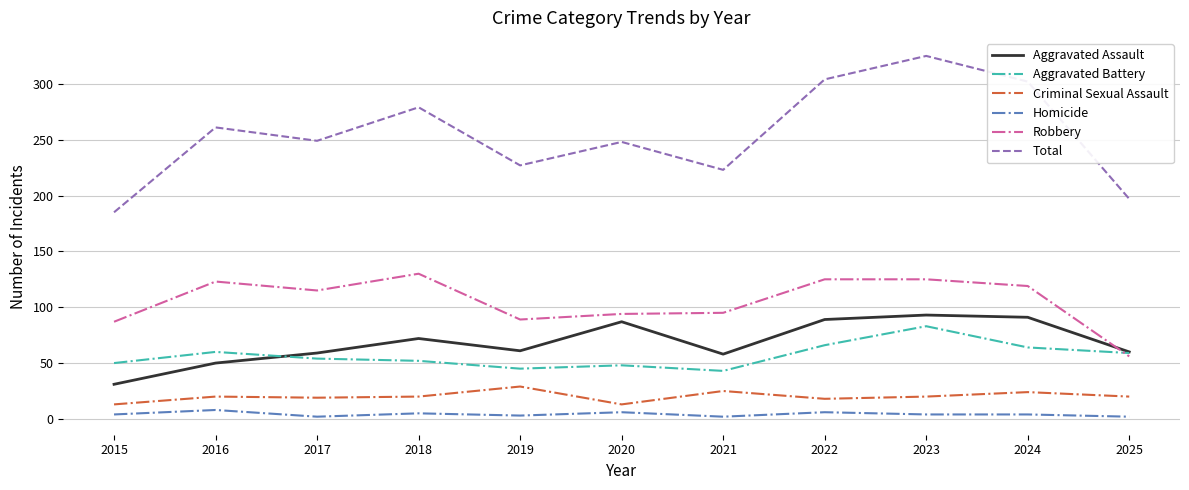

Does the chart have visible grid lines?

Yes